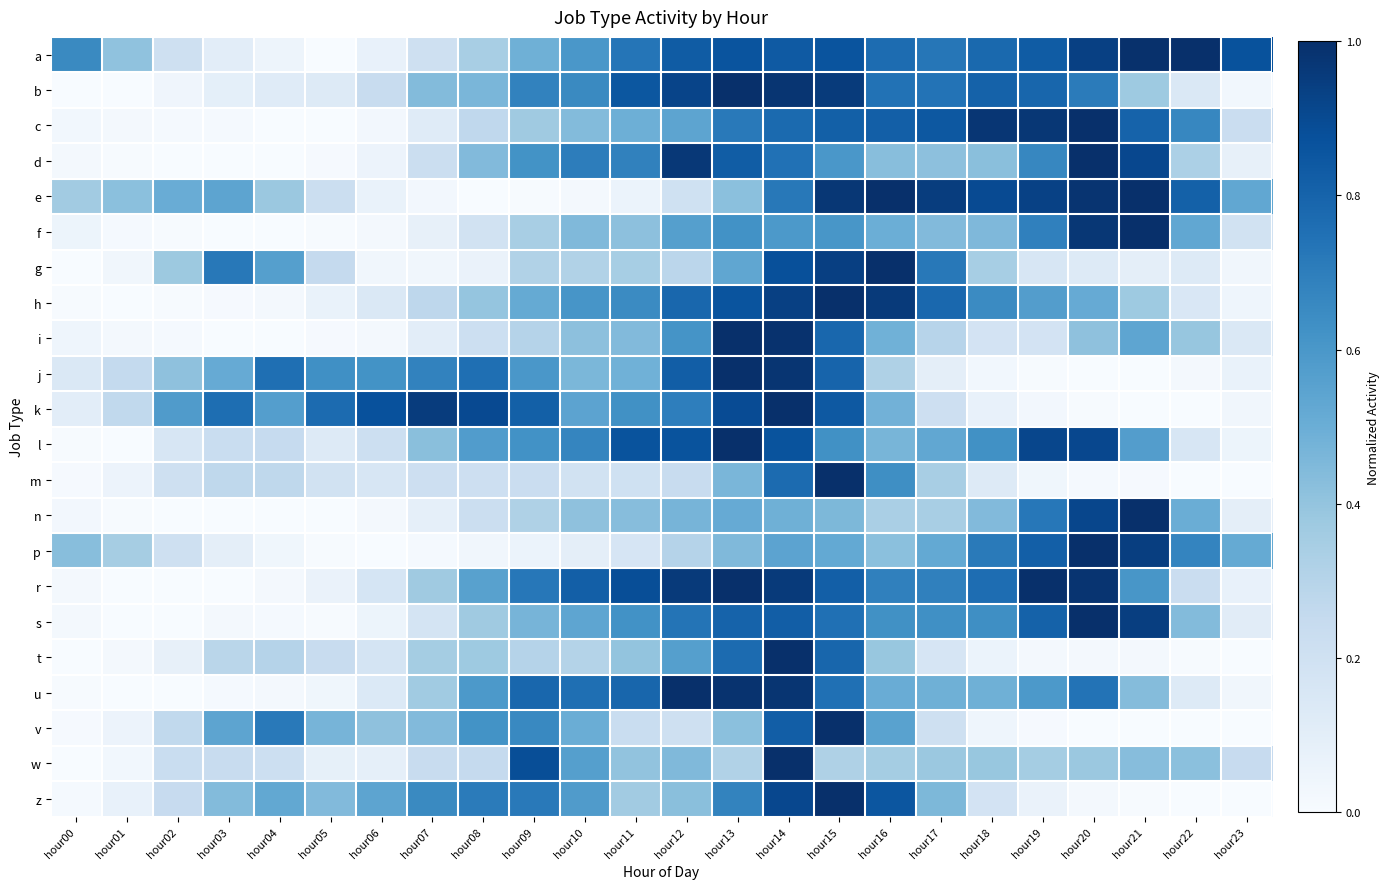

List the series in order of their peak value, lowest first.

a, b, c, d, e, f, g, h, i, j, k, l, m, n, p, r, s, t, u, v, w, z